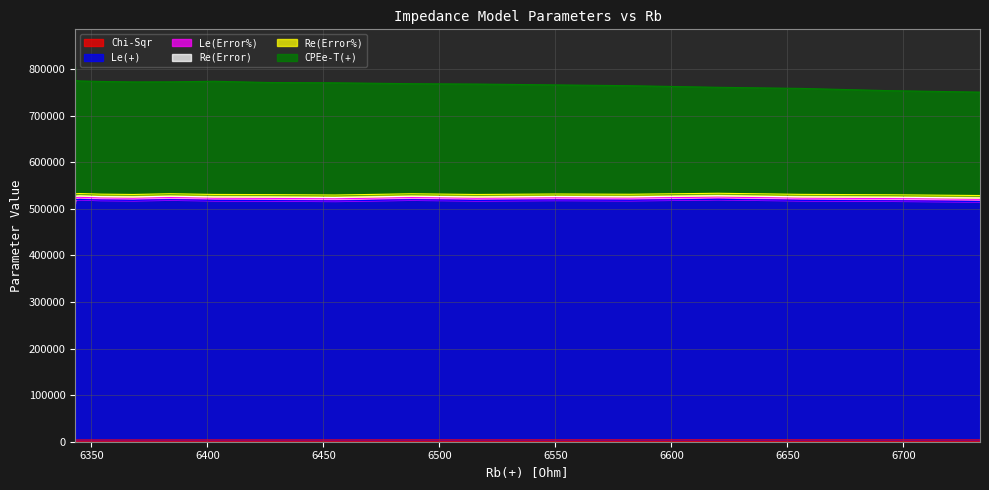

Where is the first local maximum for Chi-Sqr?

6345